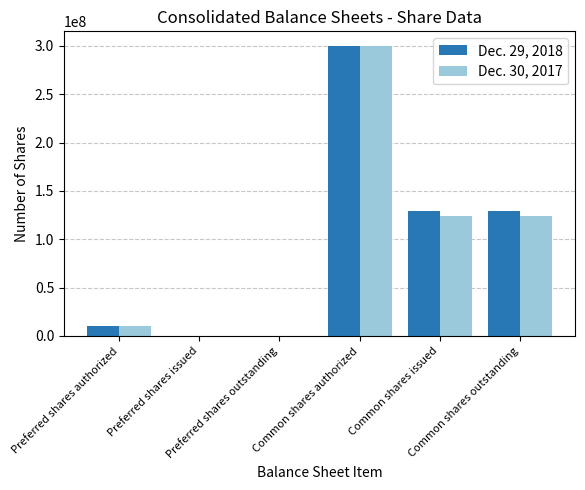

How many groups of bars are there?

6